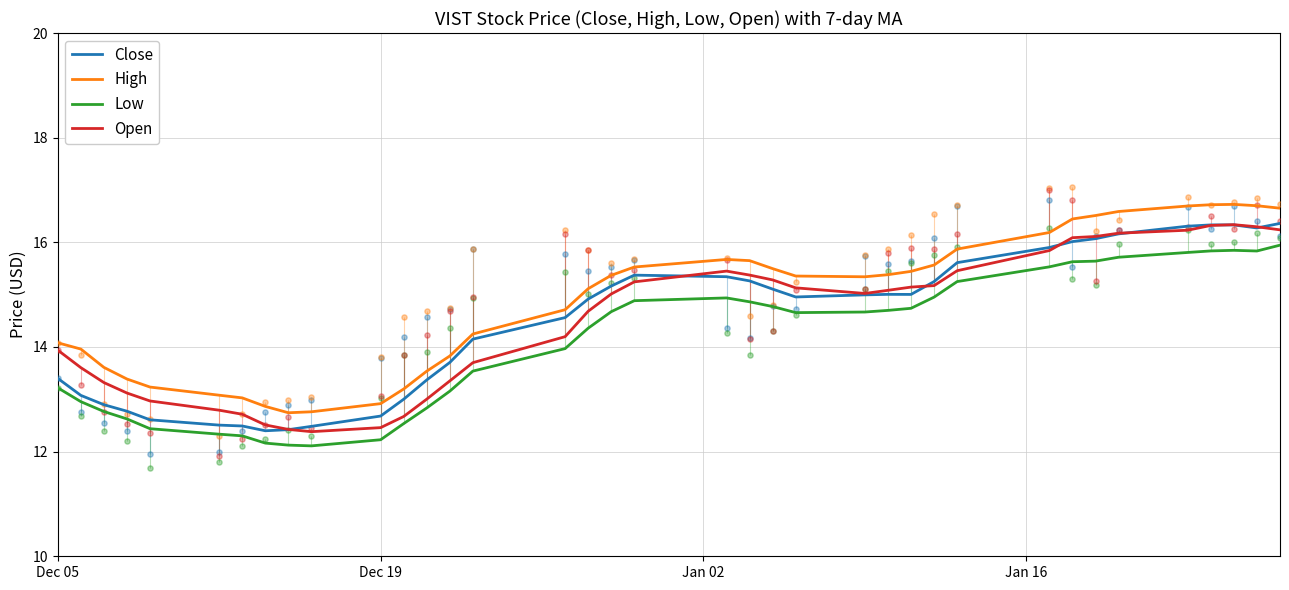

At how many categories does at least one series exceed 15?

21